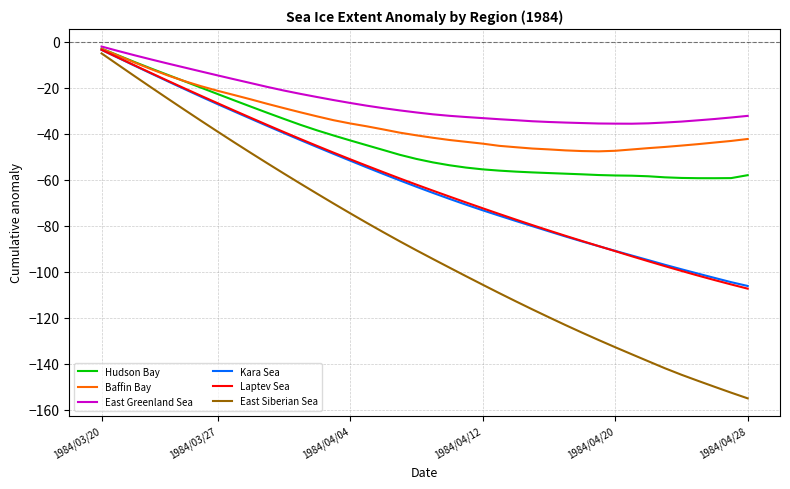

Which series has the largest total across all categories?

East Greenland Sea